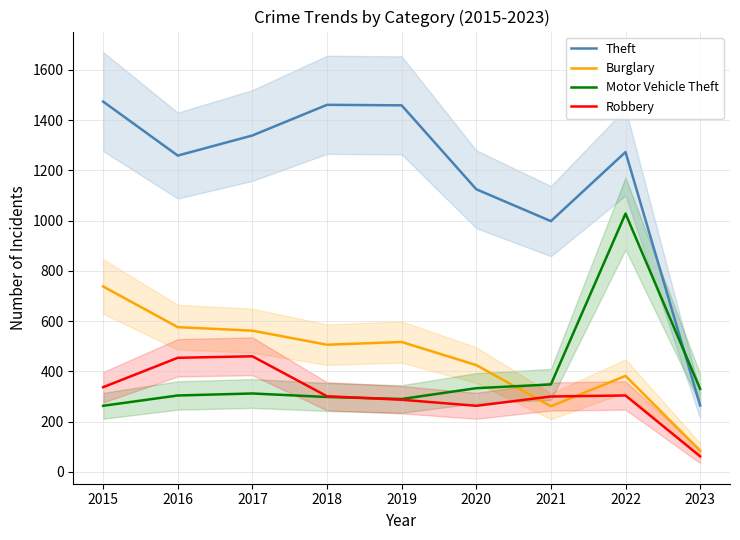

List the labels in order of Motor Vehicle Theft value, largest first.

2022, 2021, 2020, 2023, 2017, 2016, 2018, 2019, 2015